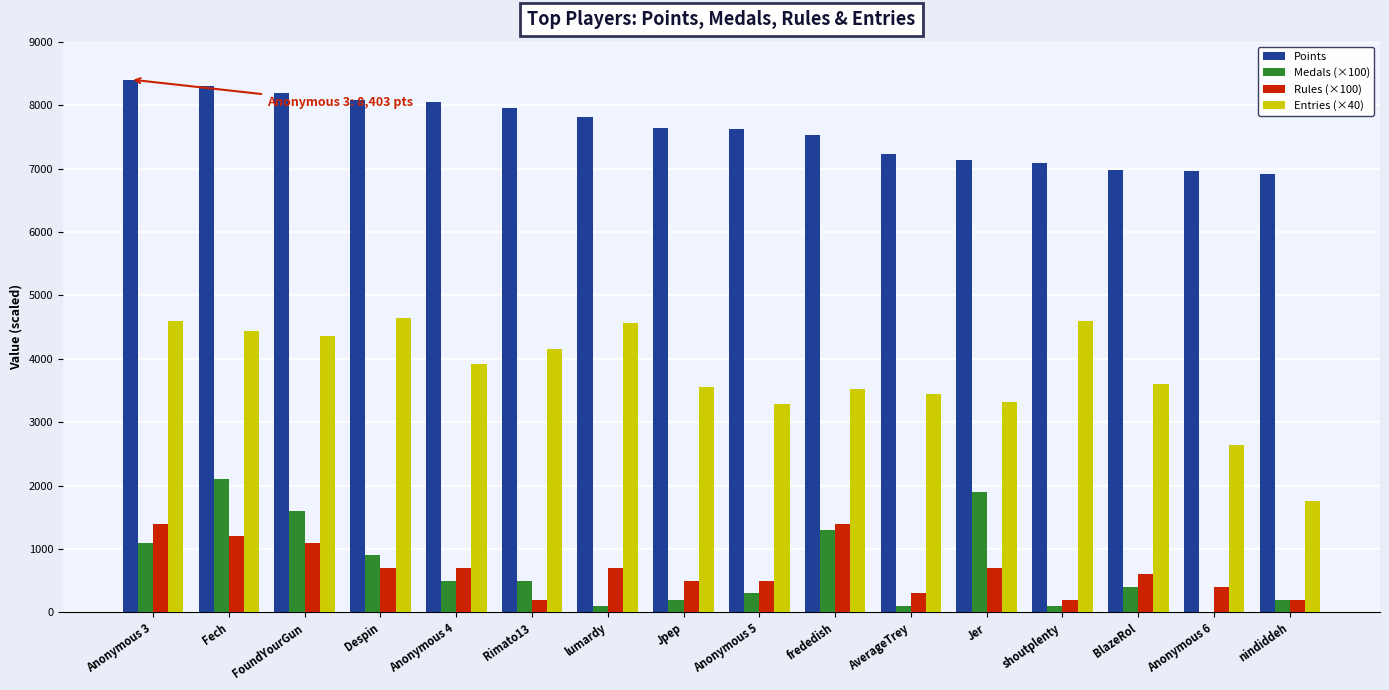

What is the sum of the Medals (×100) values at Rimato13 and FoundYourGun?

2100